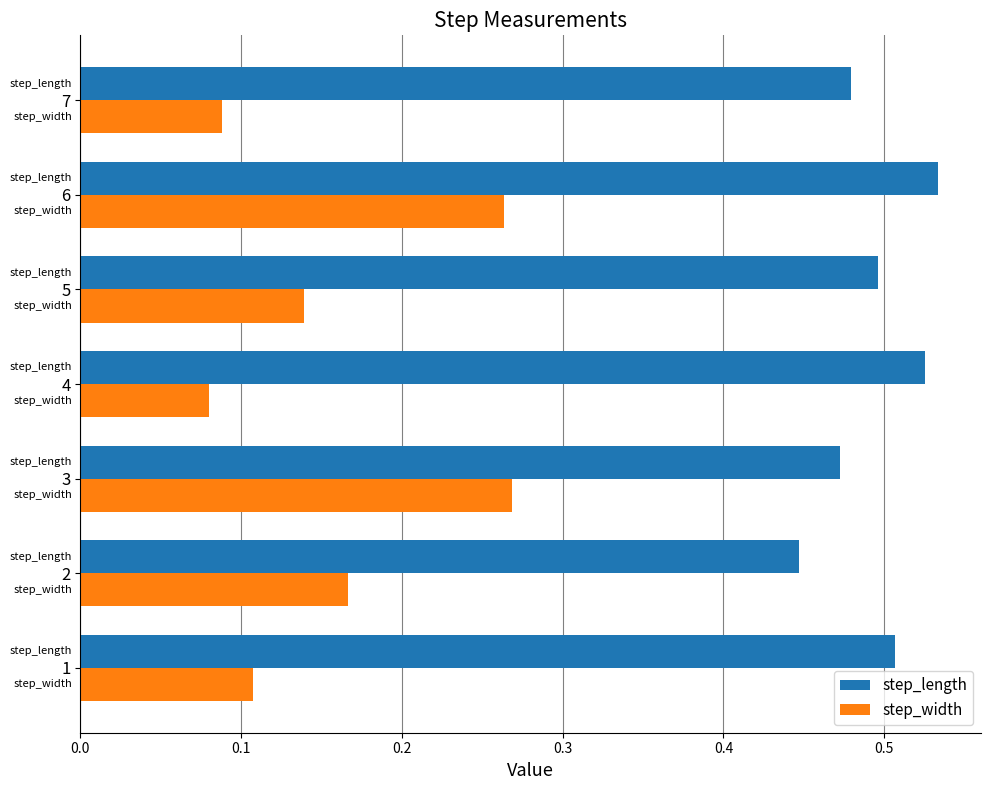

The step_length series shows 0.5 at 6. True or false?

True